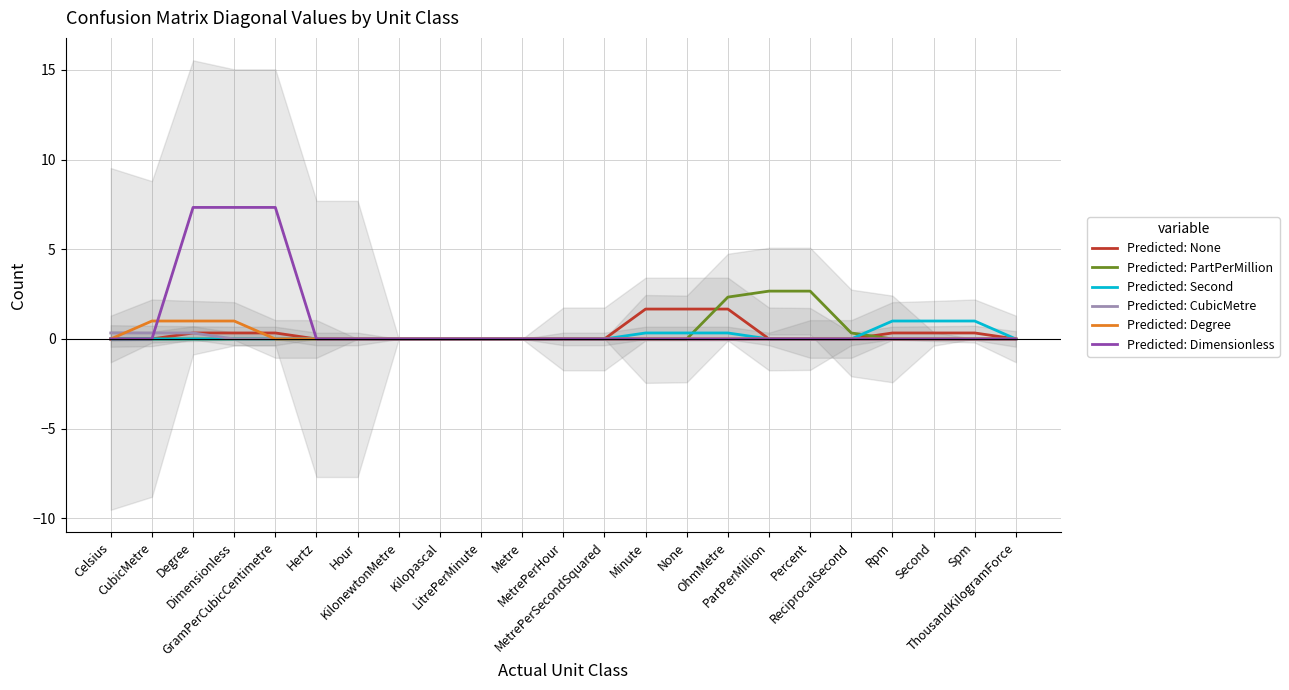

How many lines are shown in the chart?

6